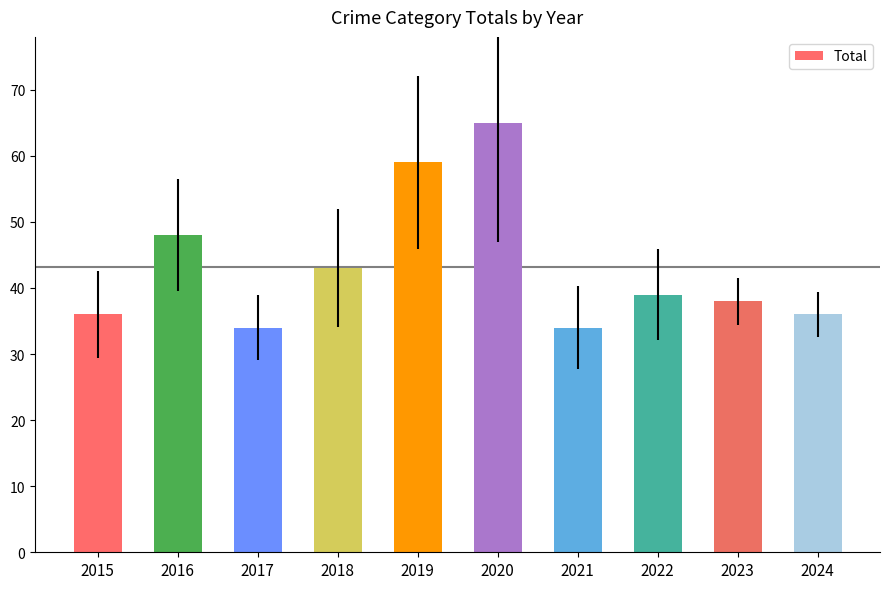

At which label does the data first exceed 39?

2016